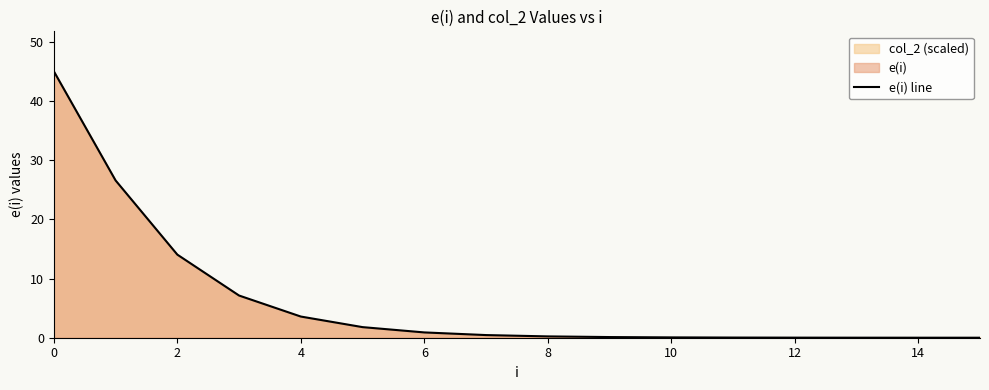

What is the average value?

6.2